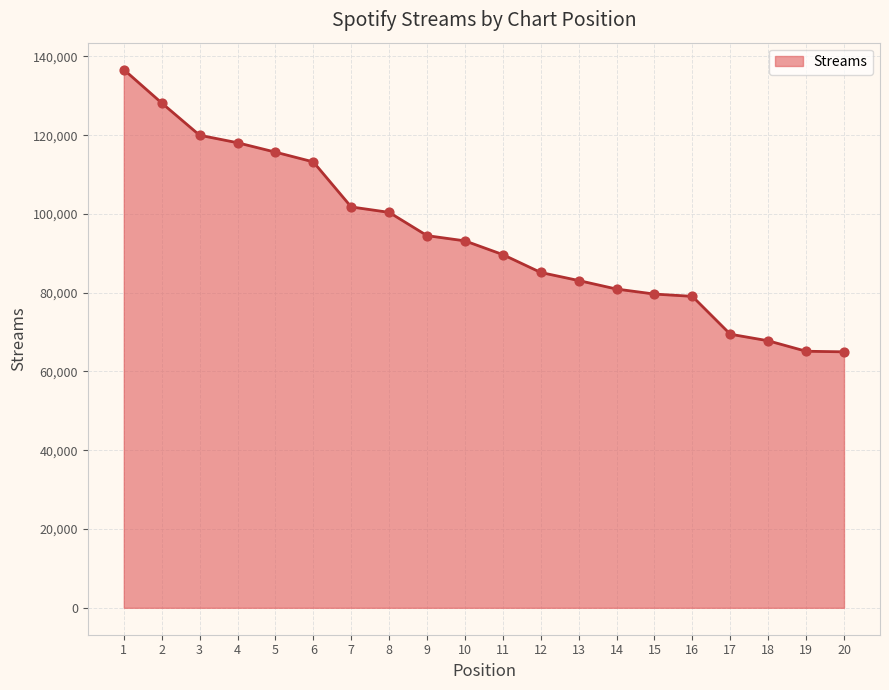

Which has a higher value, 7 or 15?

7